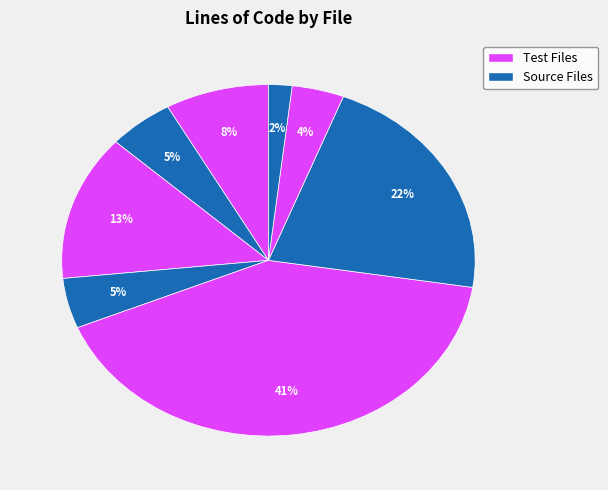

How many slices are in this pie chart?

8